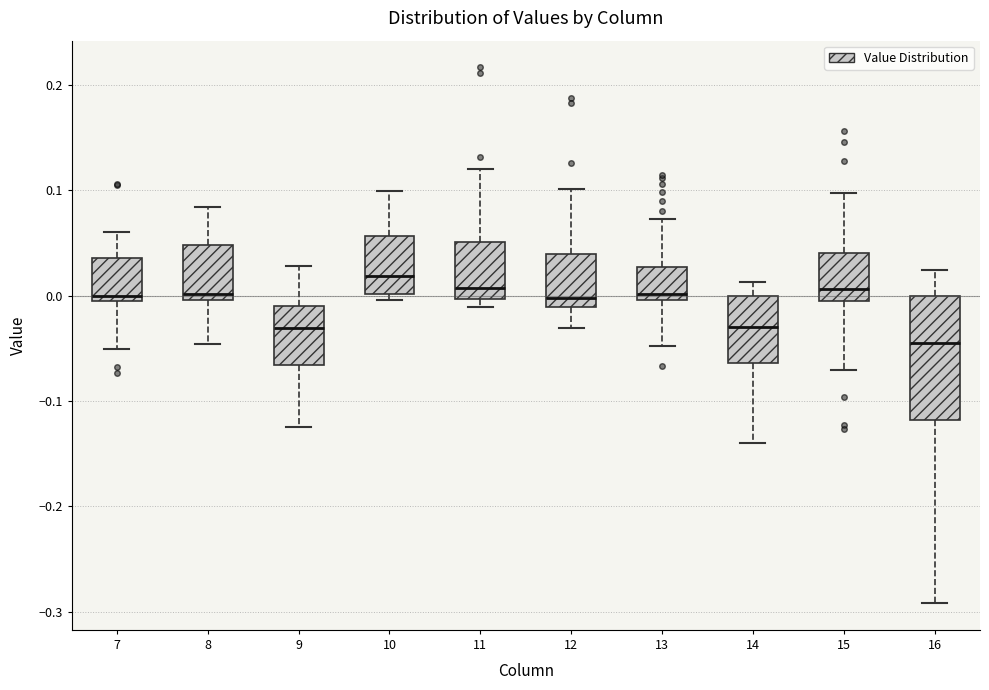

Comparing the boxes themselves (not the whiskers), which one is the tallest?

16